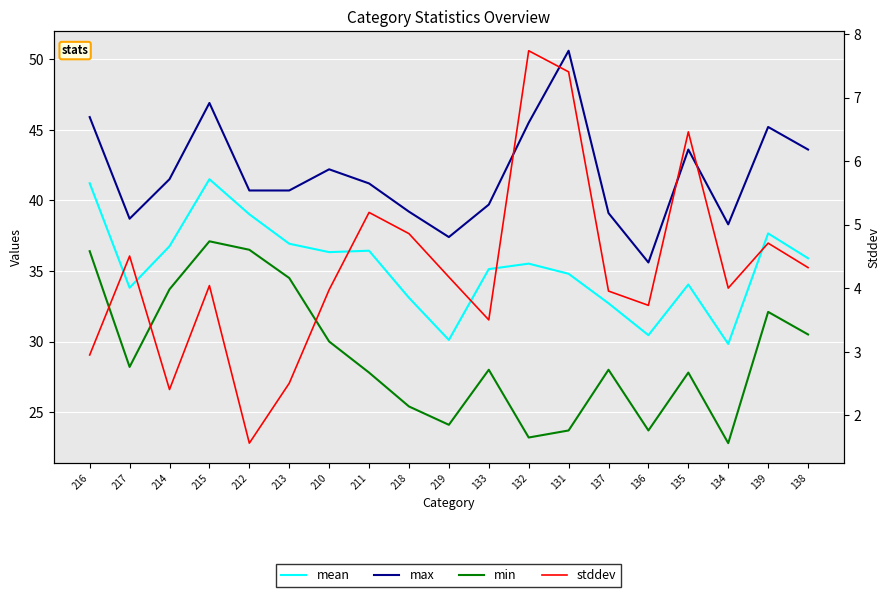

Which series has the largest total across all categories?

max